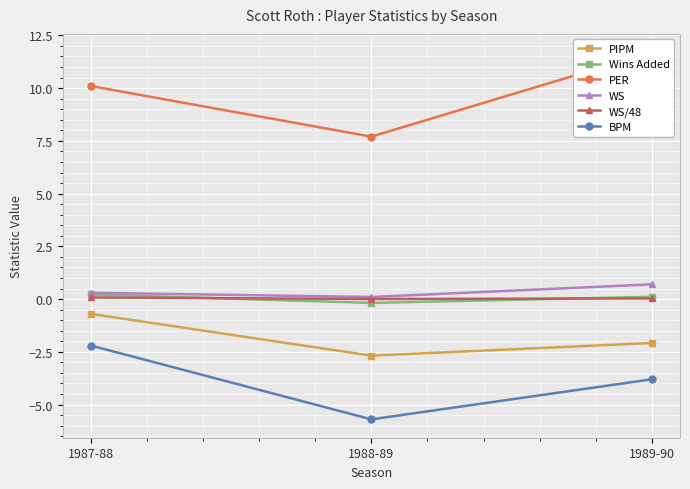

Between 1987-88 and 1989-90, which series saw the biggest shift?

PER